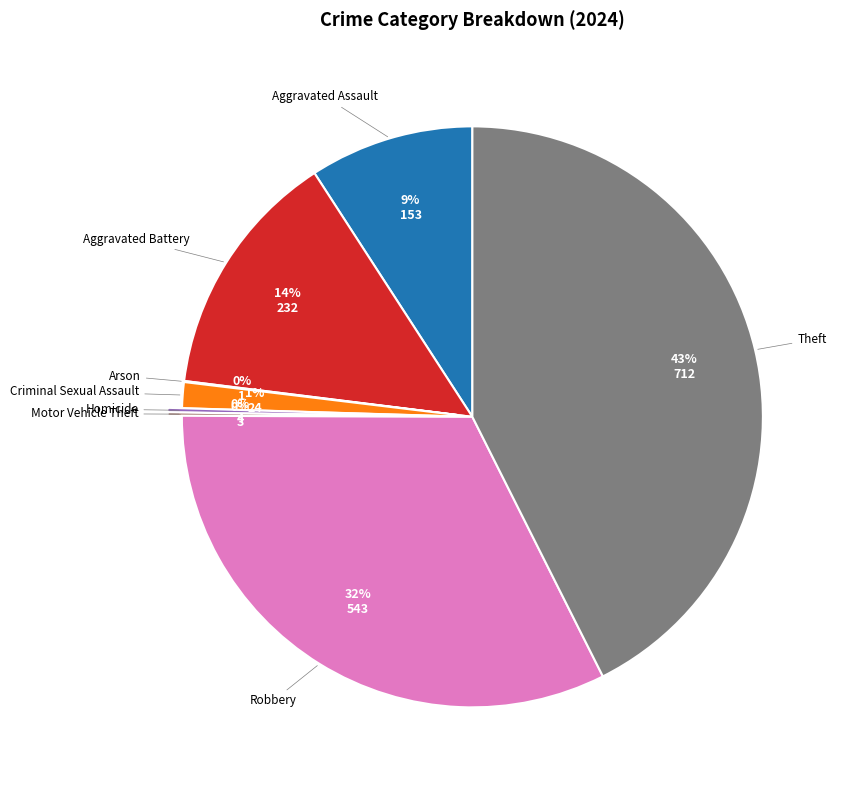

Is there a majority slice in this chart?

No